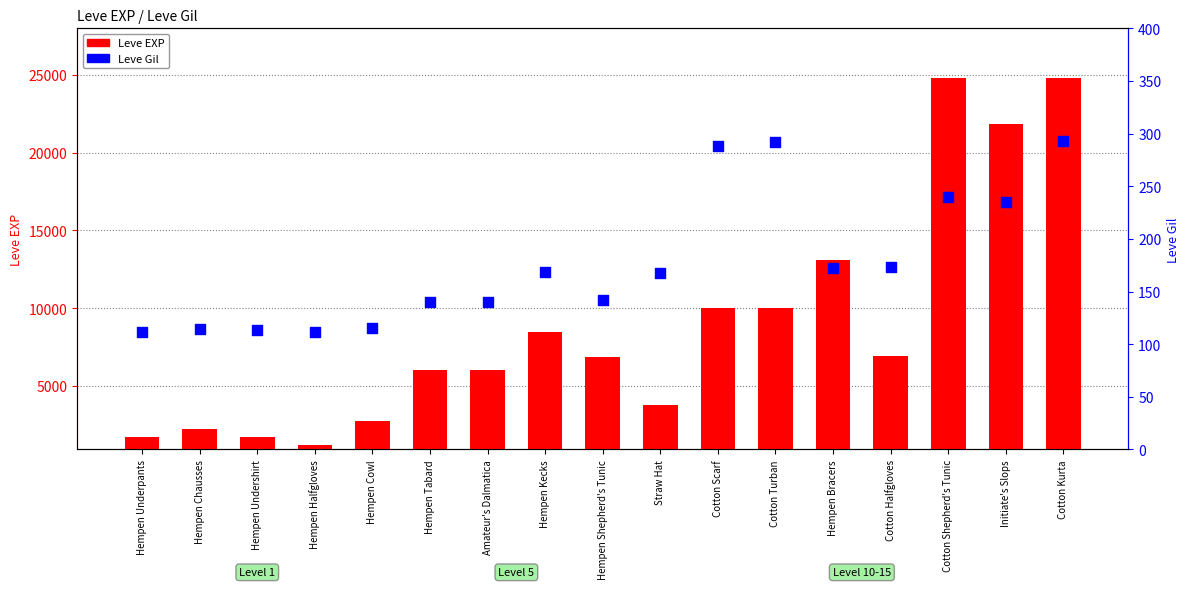

At which category is the sum across all series the highest?

Cotton Kurta